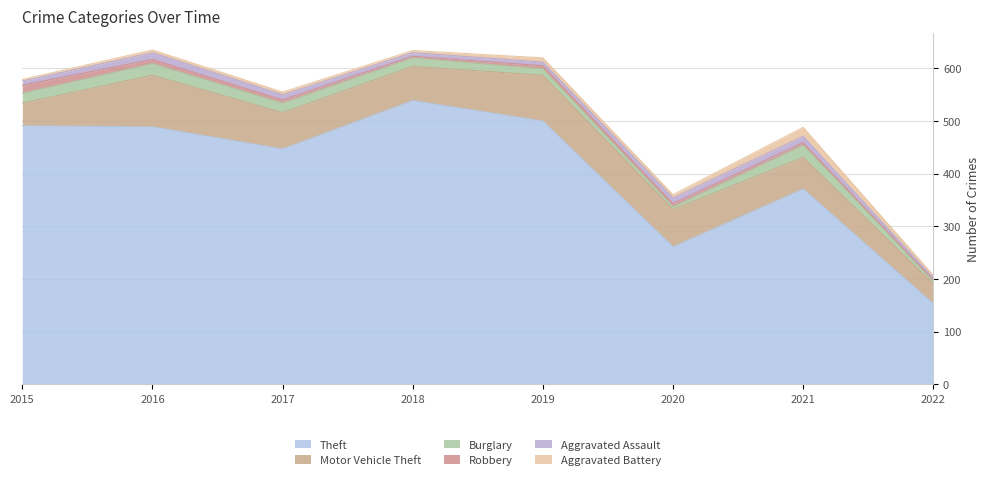

True or false: Aggravated Assault and Theft intersect in this chart.

False